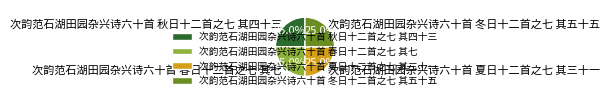

Approximately how many times larger is the value at 次韵范石湖田园杂兴诗六十首 夏日十二首之七 其三十一 compared to 次韵范石湖田园杂兴诗六十首 春日十二首之七 其七?

1.0